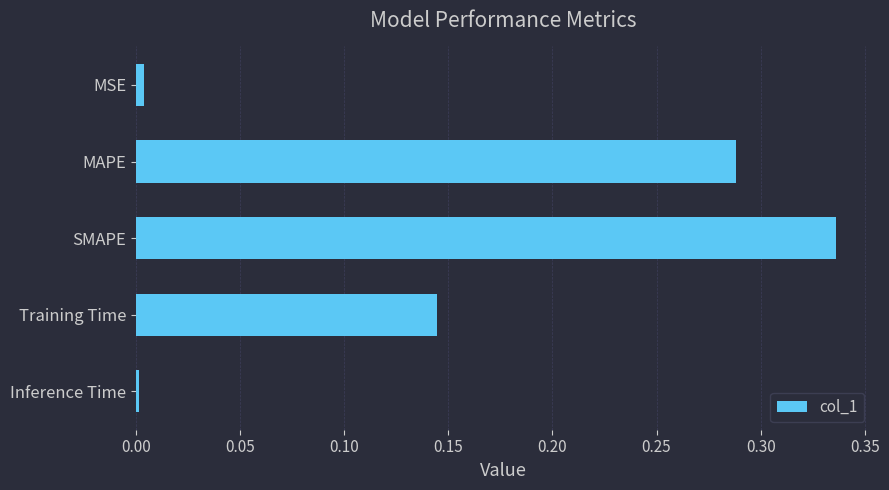

Are the bars grouped side by side (vs. stacked)?

No